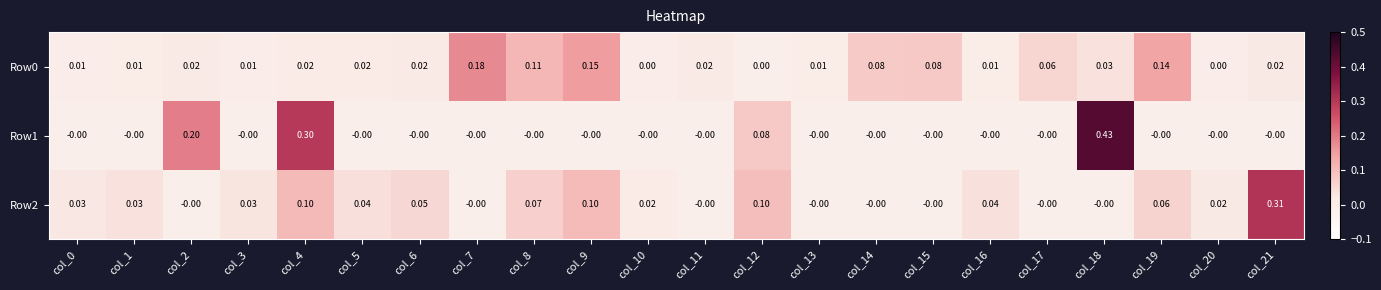

What is the total value across all series at col_15?

0.1